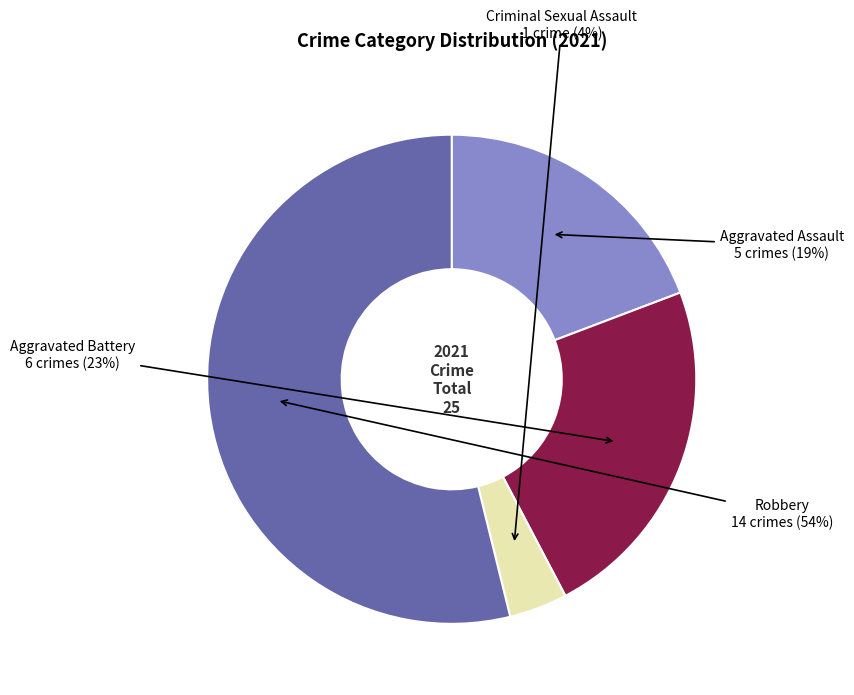

To the nearest percent, what is the difference between the Aggravated Battery and Robbery slice percentages?

31%